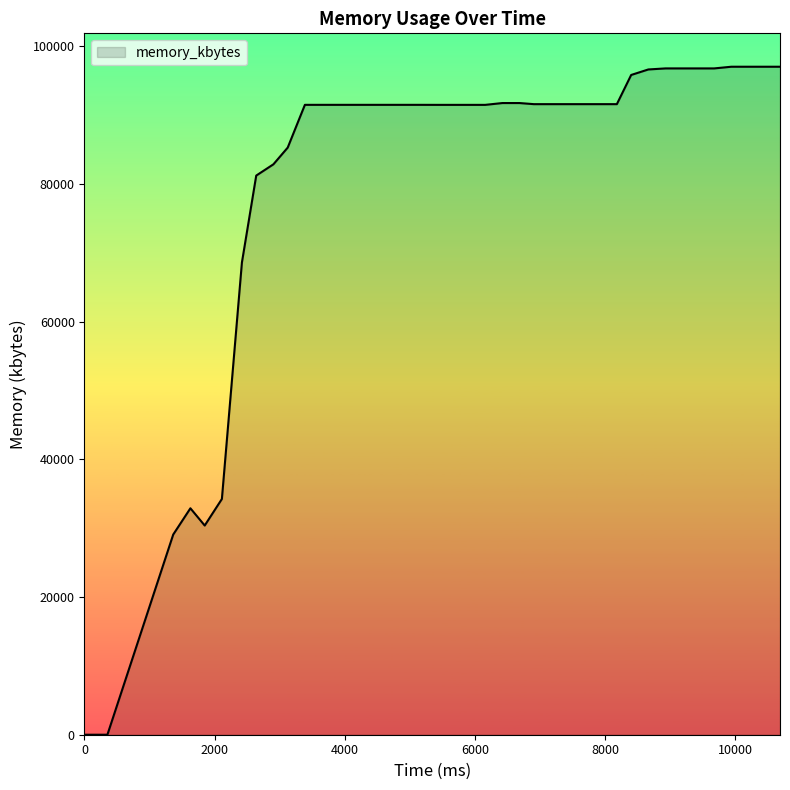

Count the number of categories in the chart.

40